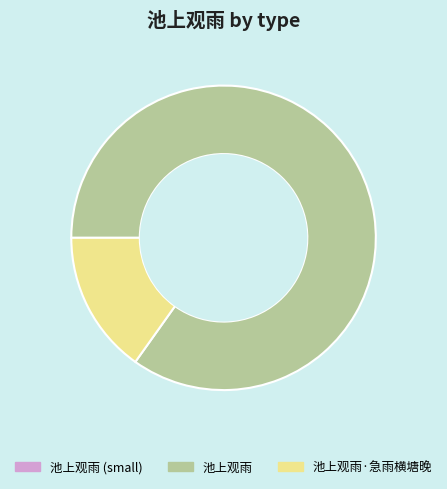

How many slices are in this pie chart?

2